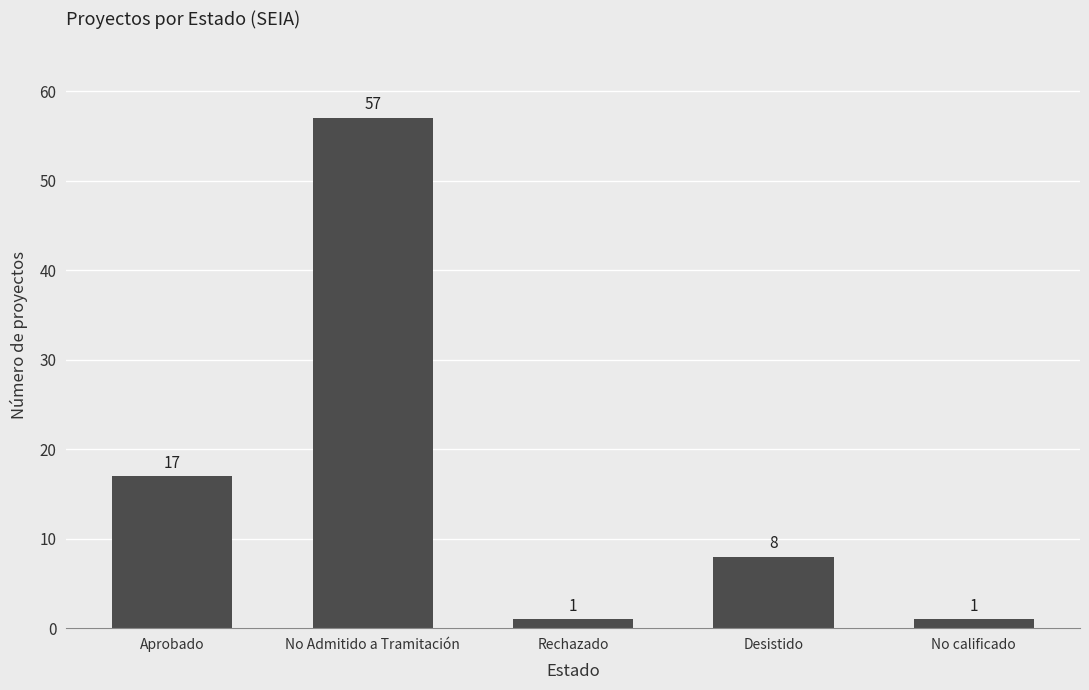

Which category has the highest value across all series?

No Admitido a Tramitación